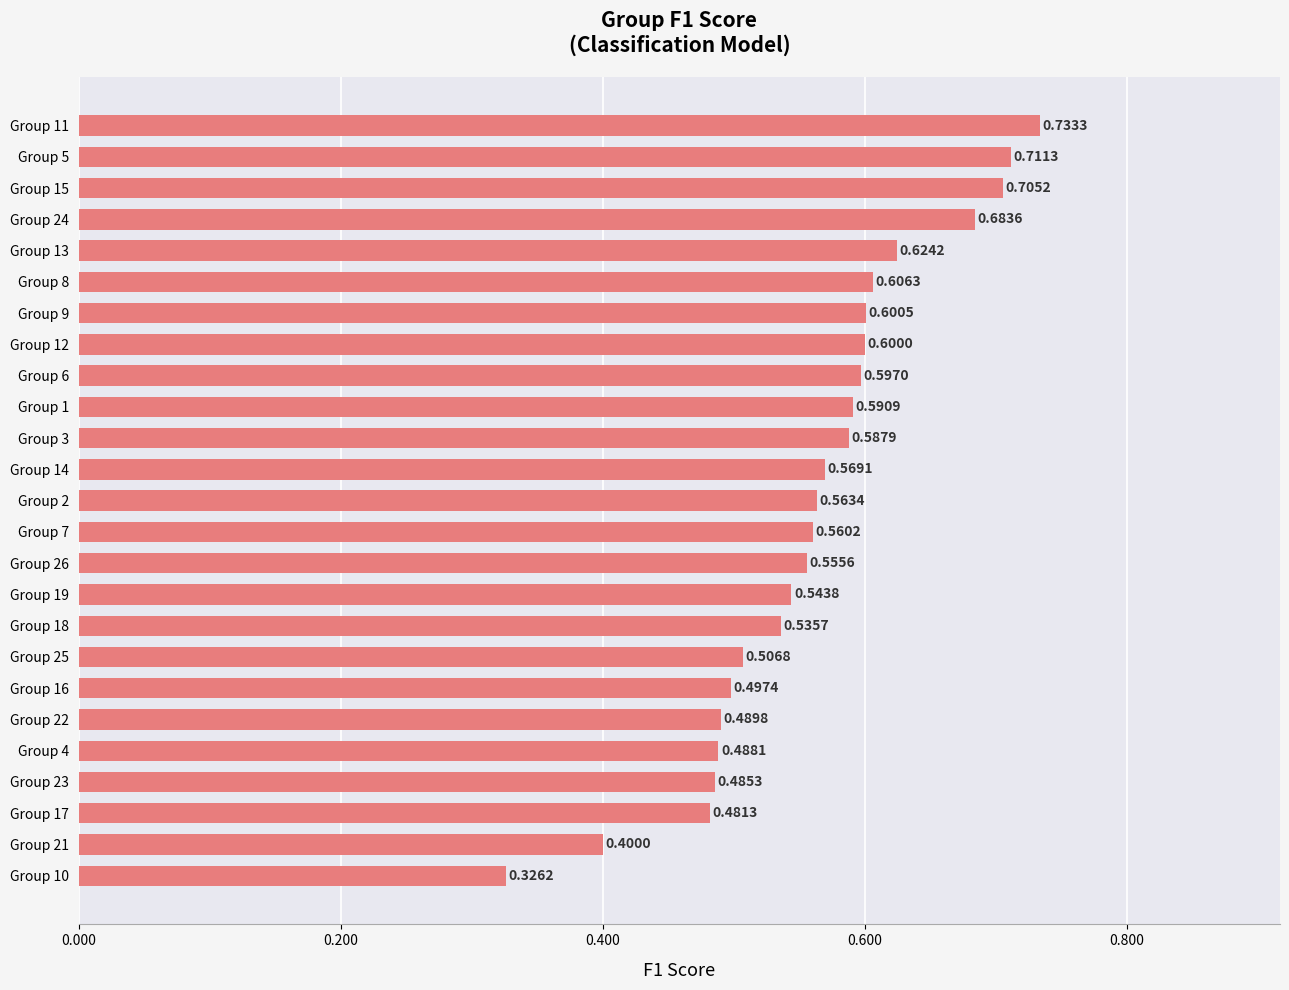

List the labels in order of value, smallest first.

Group 10, Group 21, Group 17, Group 23, Group 4, Group 22, Group 16, Group 25, Group 18, Group 19, Group 26, Group 7, Group 2, Group 14, Group 3, Group 1, Group 6, Group 12, Group 9, Group 8, Group 13, Group 24, Group 15, Group 5, Group 11